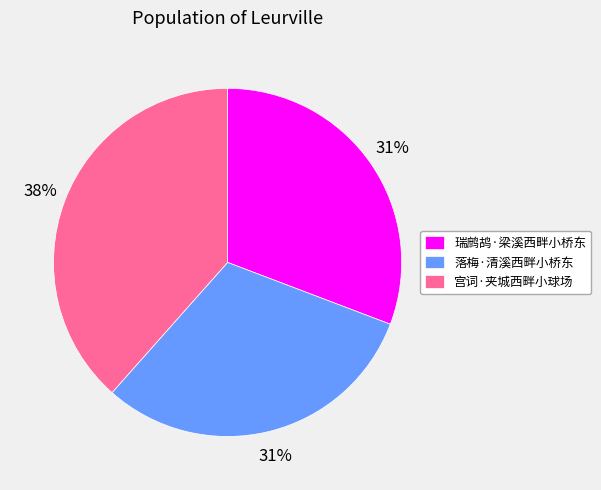

What percentage is the 宫词·夹城西畔小球场 slice, to the nearest percent?

38%